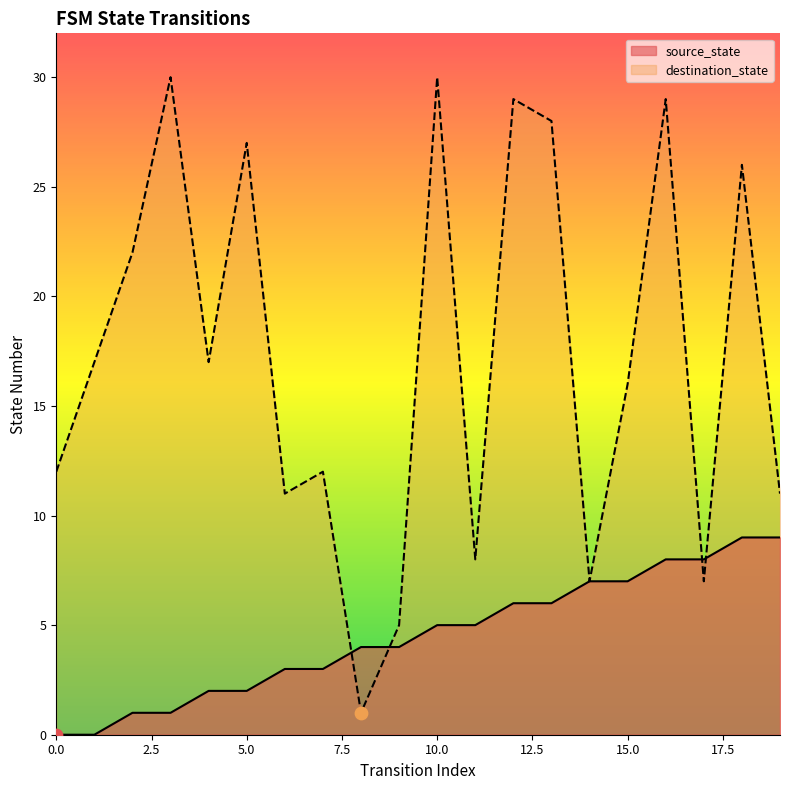

Is the value of destination_state at 7 greater than the value of source_state at 5?

Yes